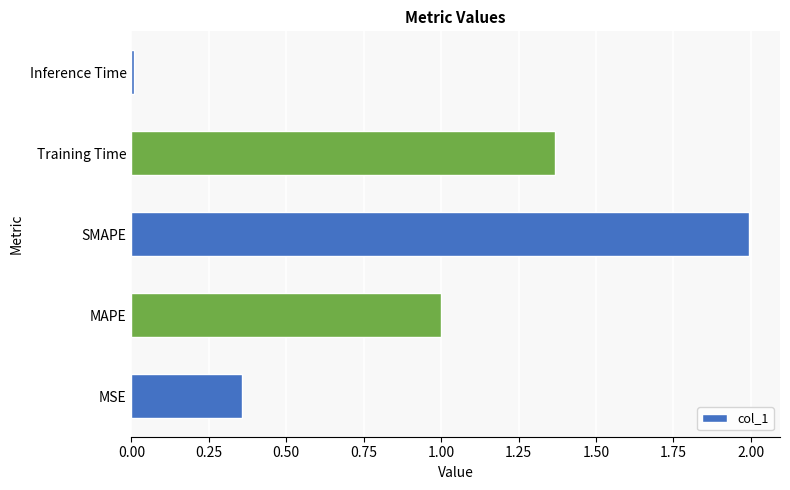

The chart shows a value of 0.7 at SMAPE. True or false?

False